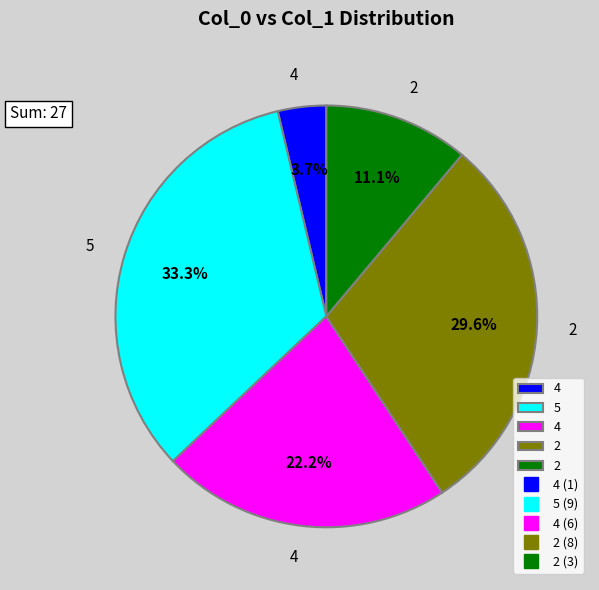

Does any single category account for the majority?

No